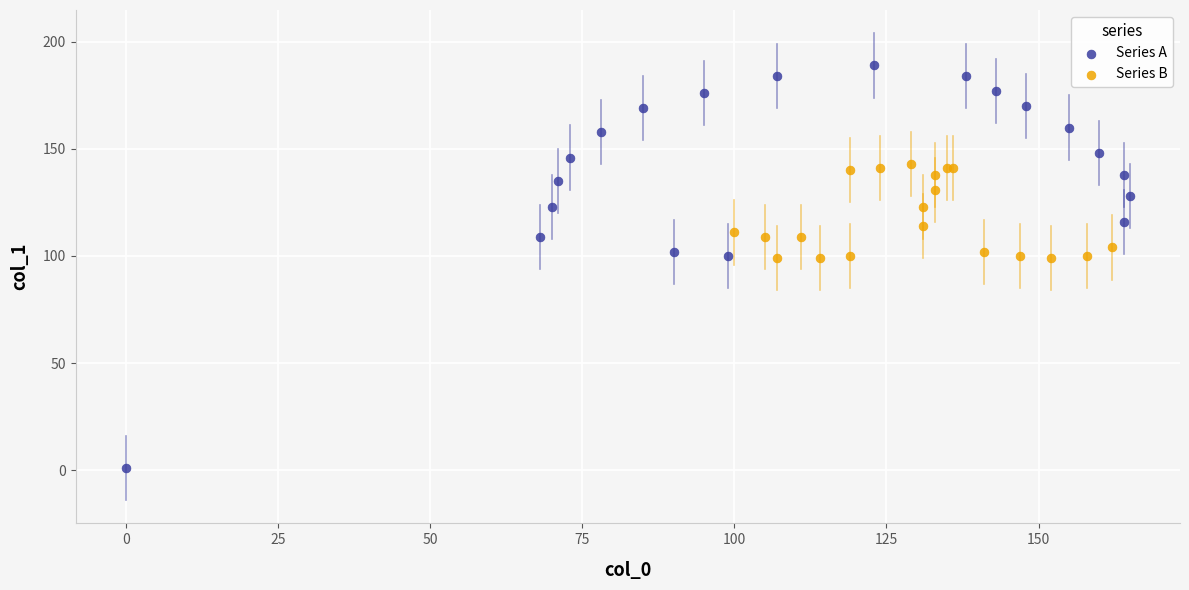

Which series contains the highest Y value?

Series A